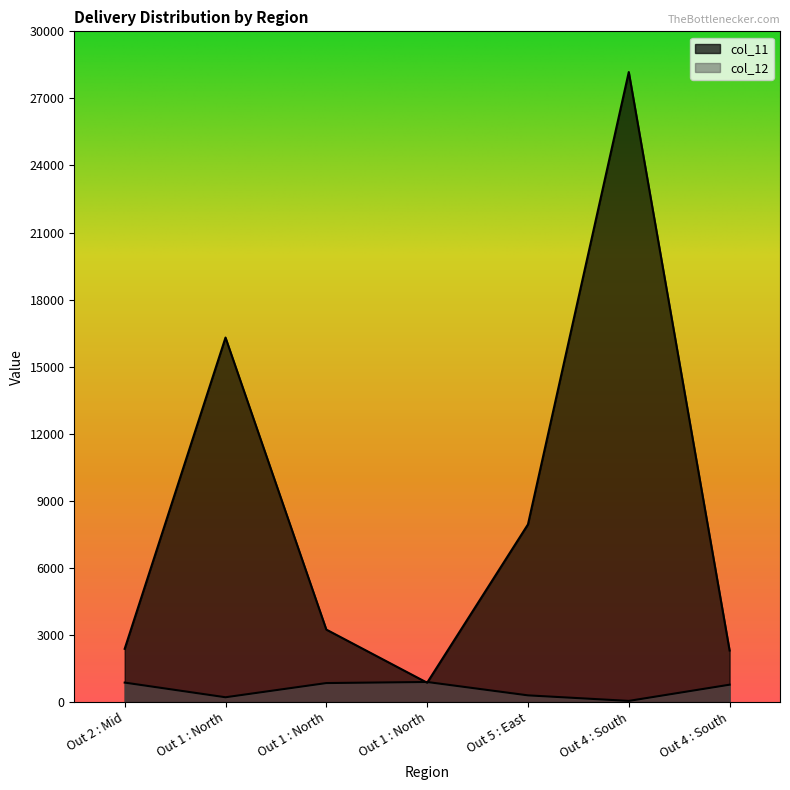

True or false: col_11 and col_12 intersect in this chart.

True